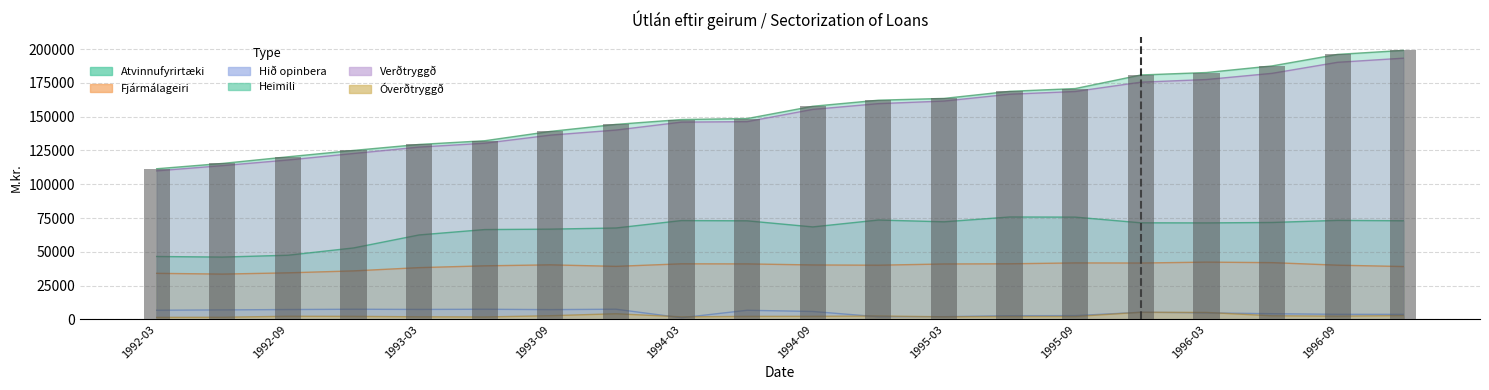

Are the bars horizontal?

No